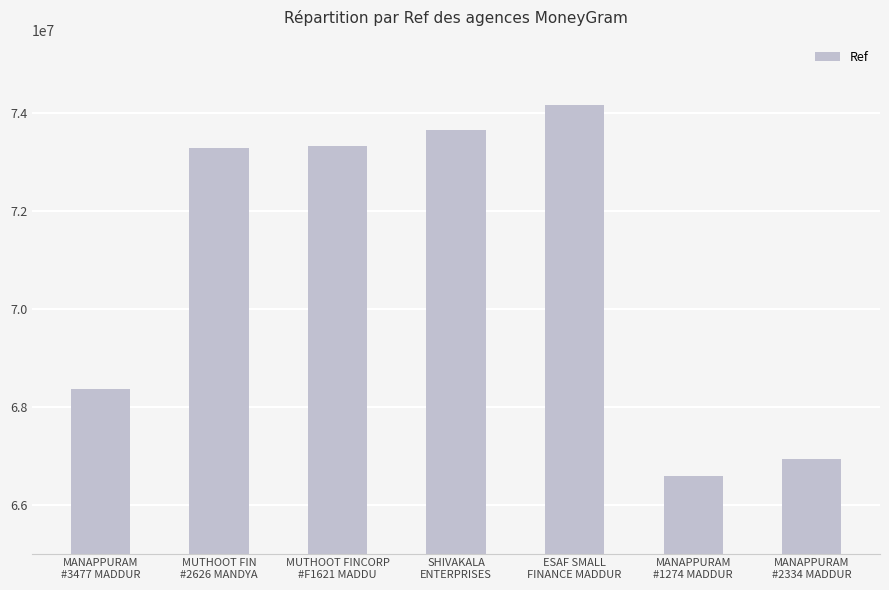

What is the difference between the maximum and minimum values?

7597300